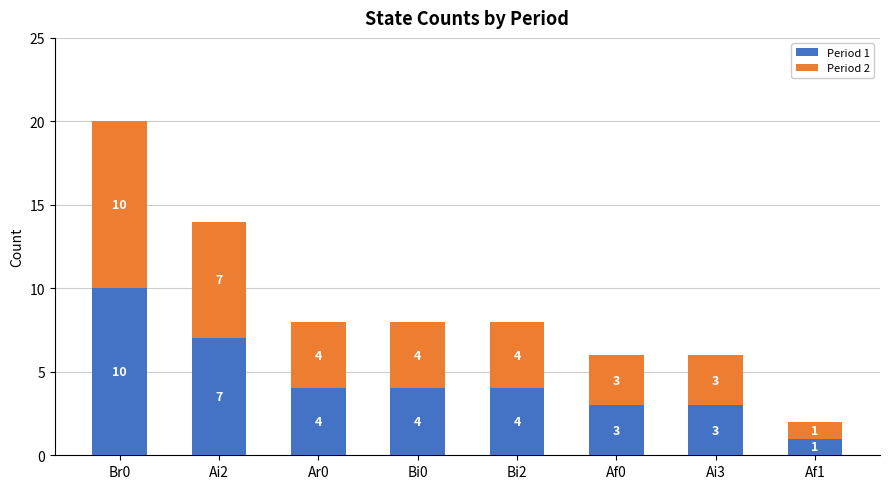

Reading left to right, what are the values for Period 1?

Br0=10	Ai2=7	Ar0=4	Bi0=4	Bi2=4	Af0=3	Ai3=3	Af1=1